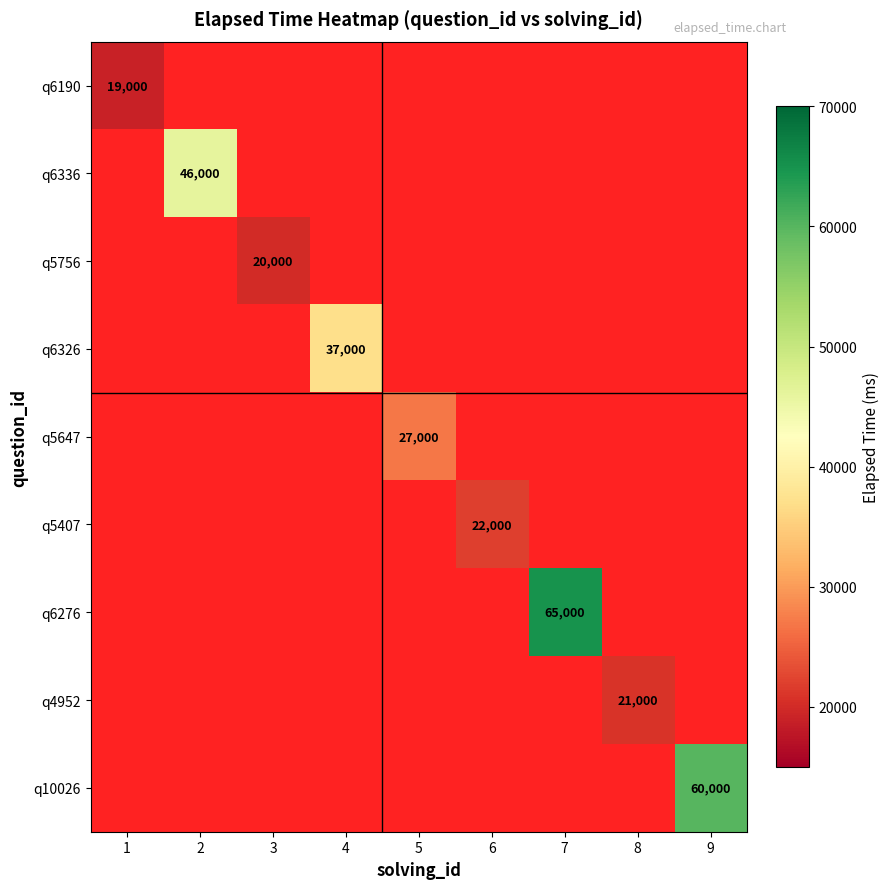

True or false: q6190 has a value of 32764 at 1.

False